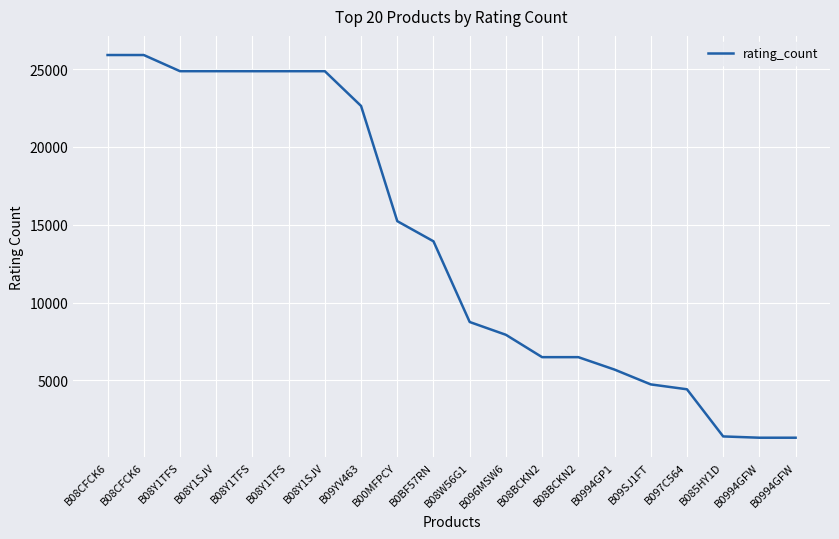

Does the chart have visible grid lines?

Yes